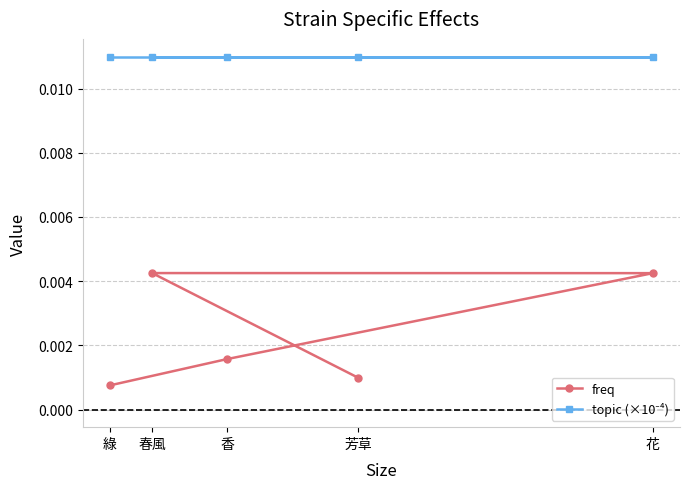

Which category has the lowest value in the freq series?

綠